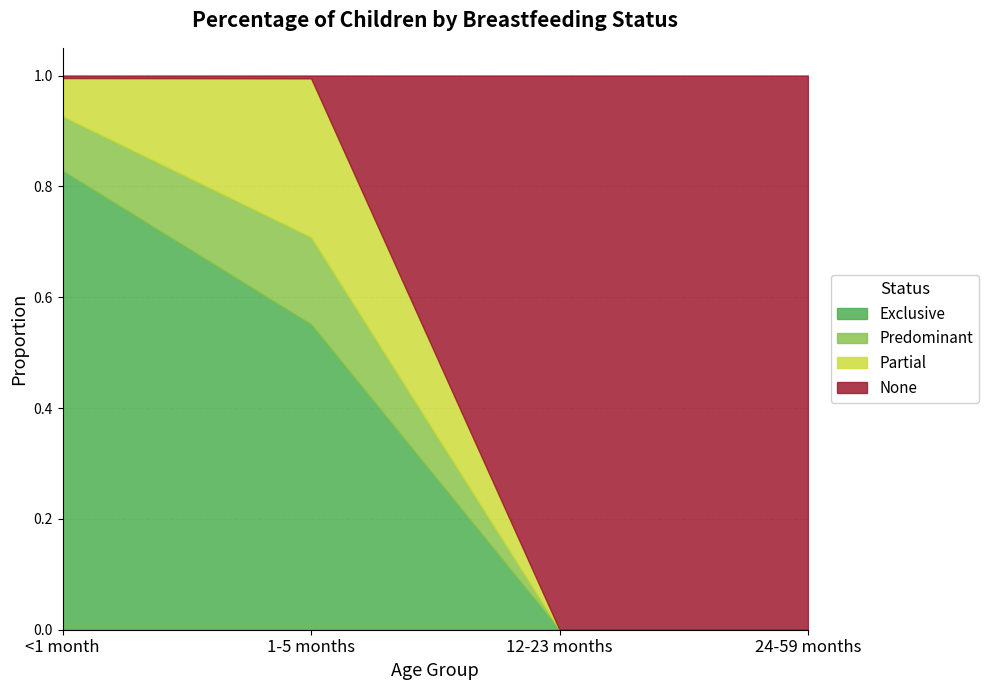

At 1-5 months, list the series in order from largest to smallest.

Exclusive, Partial, Predominant, None